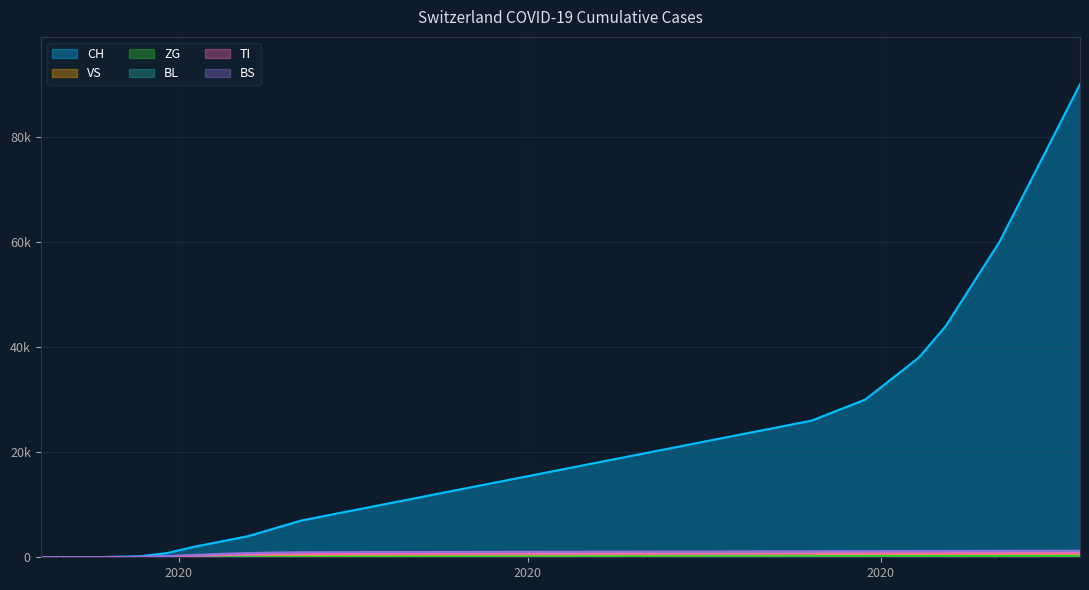

How many data points in BS are above 1060?

19